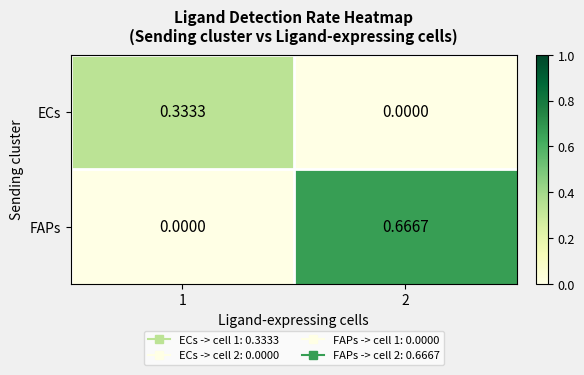

Is the value of ECs at 1 greater than the value of FAPs at 1?

Yes